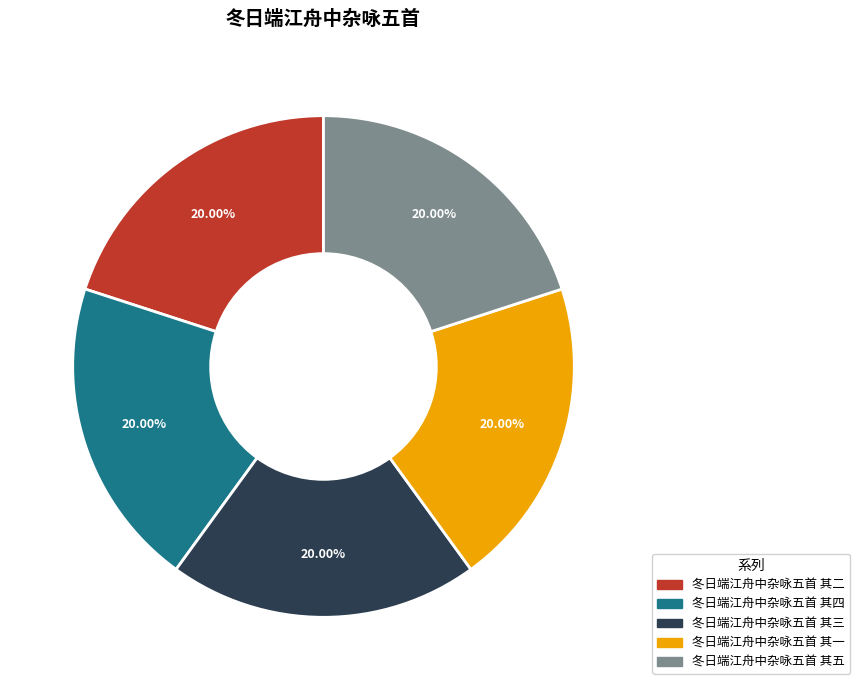

Do 冬日端江舟中杂咏五首 其四 and 冬日端江舟中杂咏五首 其三 together represent more than half of the pie?

No